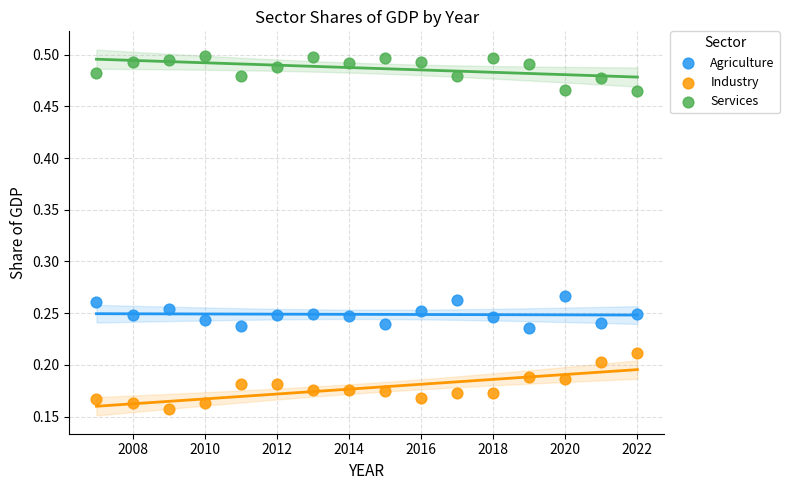

Across all data points, what is the range of X values (max minus min)?

15.0